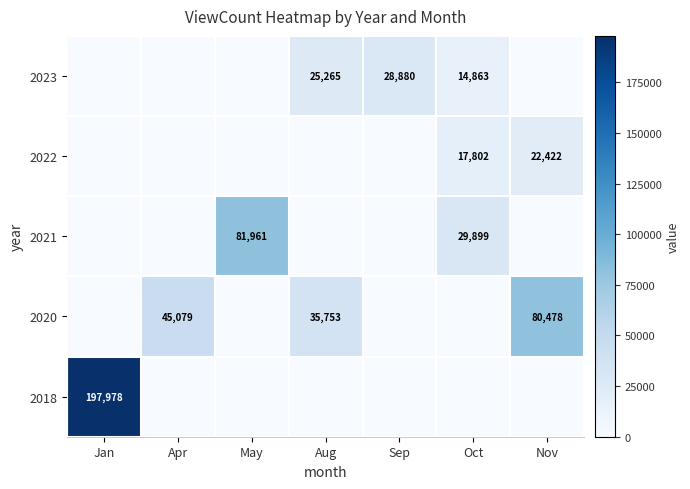

The value of 2023 at Sep is 41579. True or false?

False